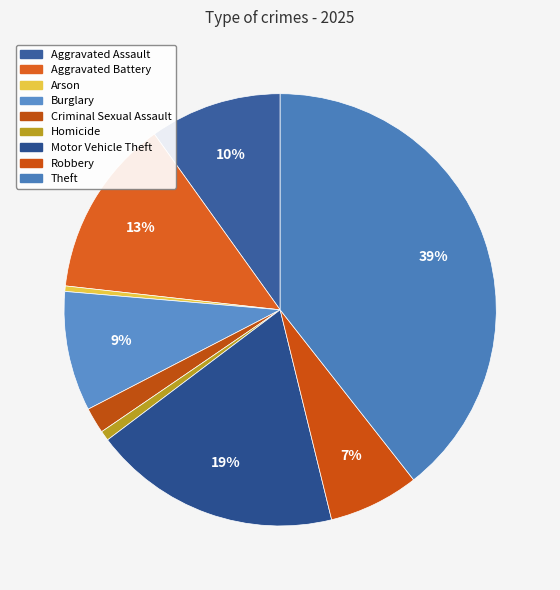

Which slice is the smallest?

Arson